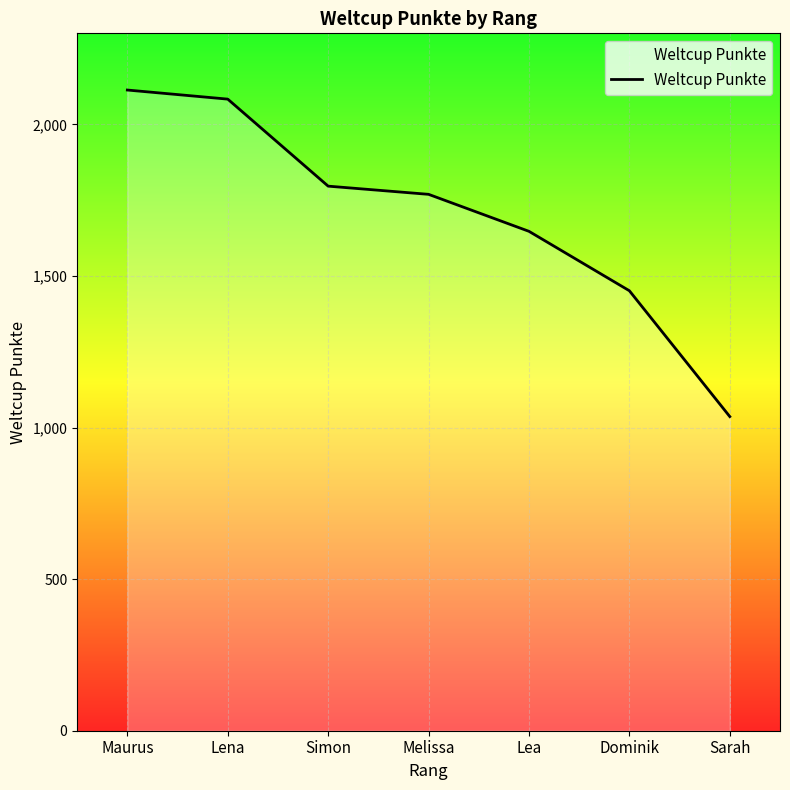

Is it true that the value at Lena is 1272?

False